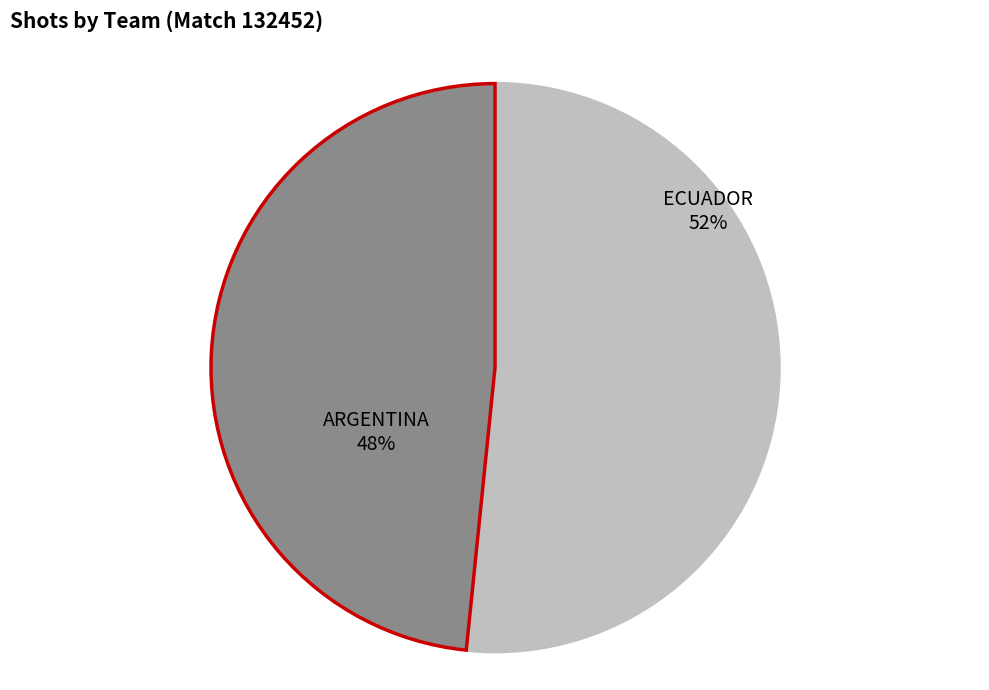

How many slices are in this pie chart?

2